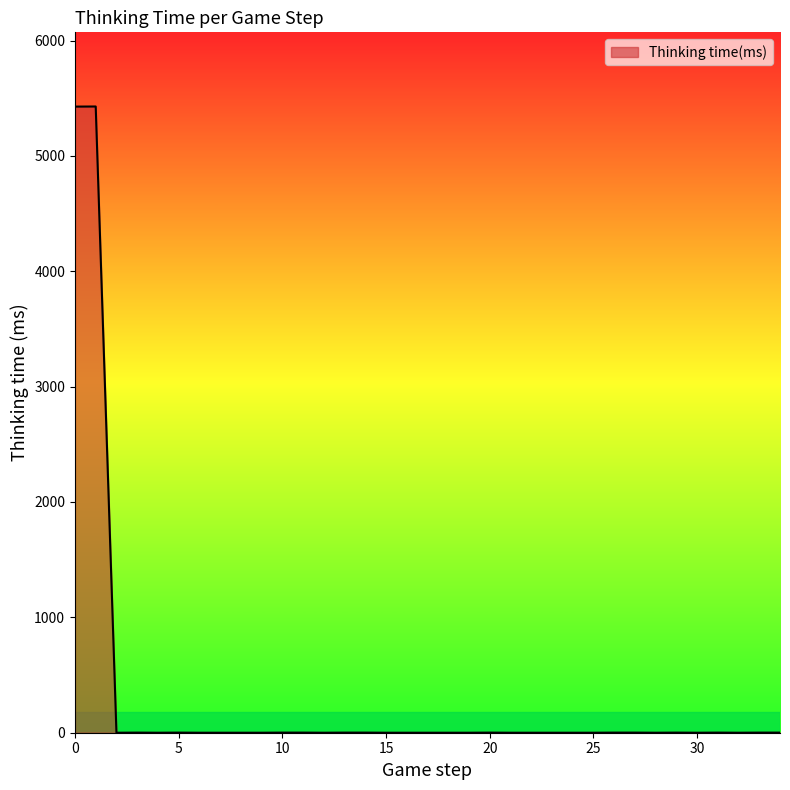

Does the chart display data point markers on the line(s)?

No